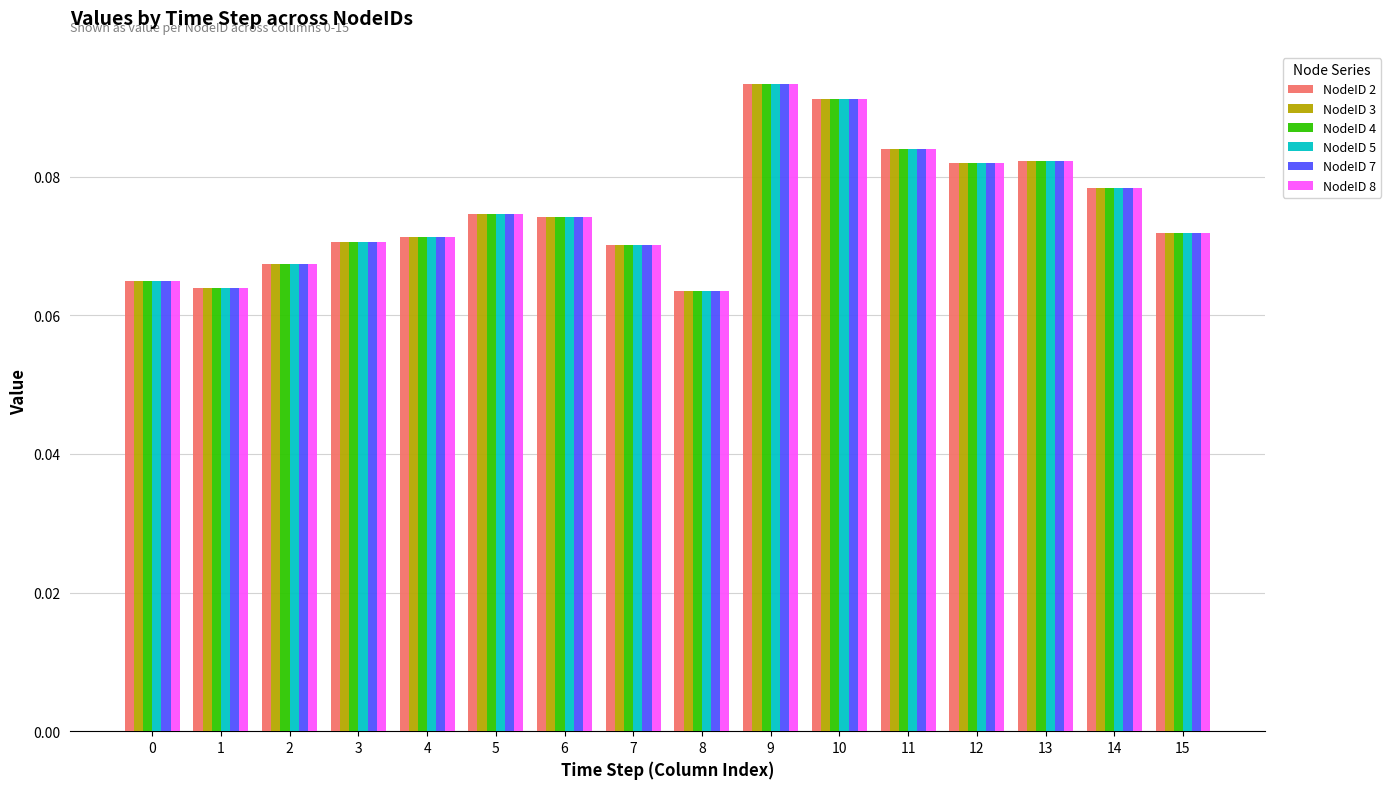

At which label does NodeID 2 reach its peak?

9